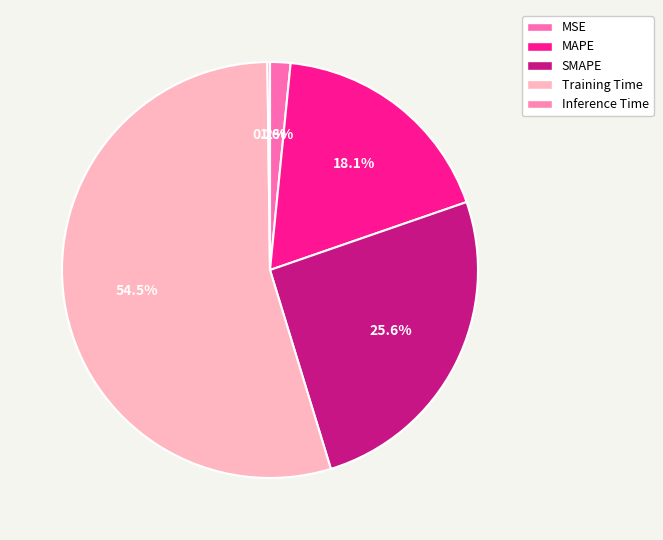

Rank the categories by value from highest to lowest.

Training Time, SMAPE, MAPE, MSE, Inference Time